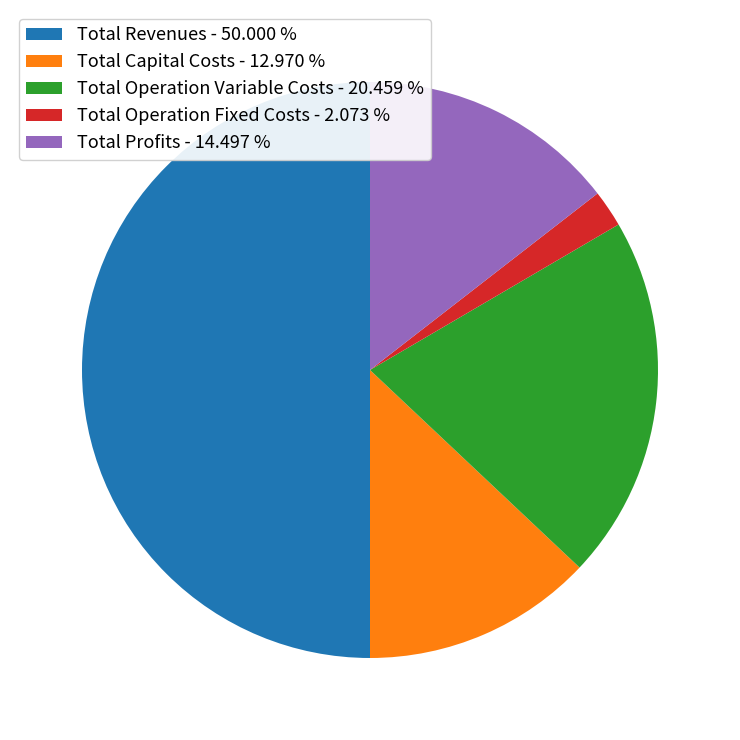

Which slice is the smallest?

Total Operation Fixed Costs